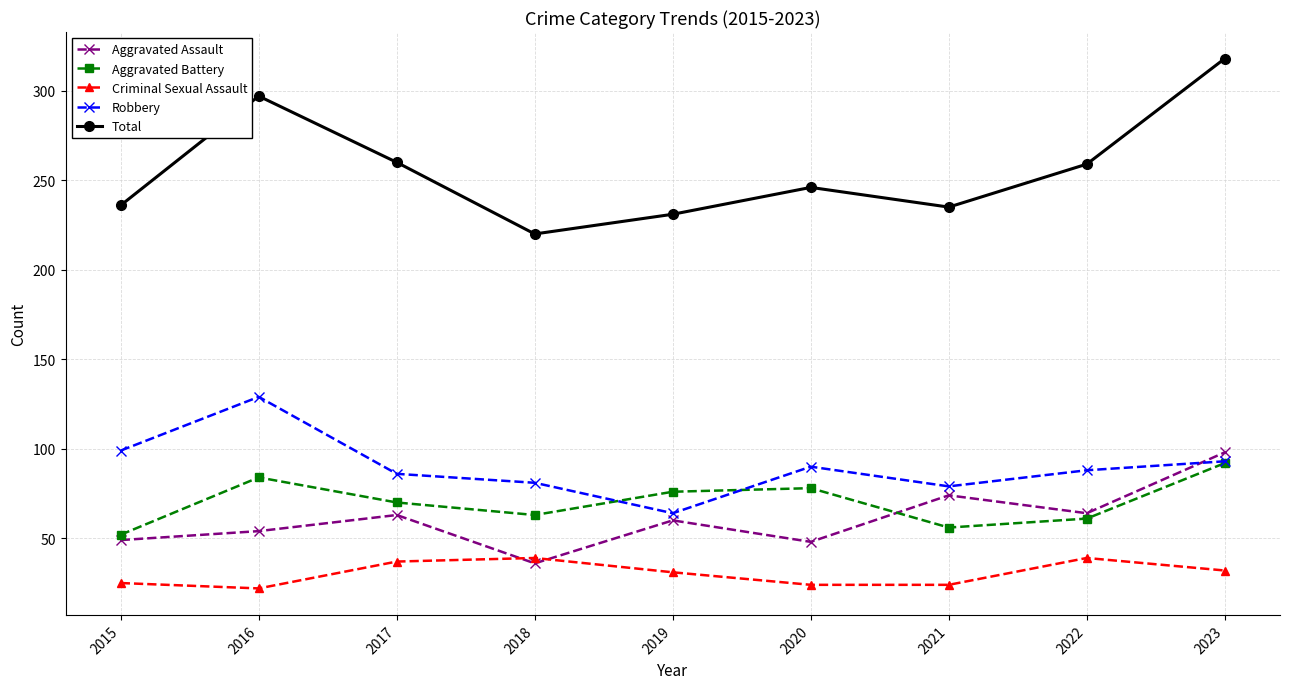

Where does the Total series first go above 246?

2016